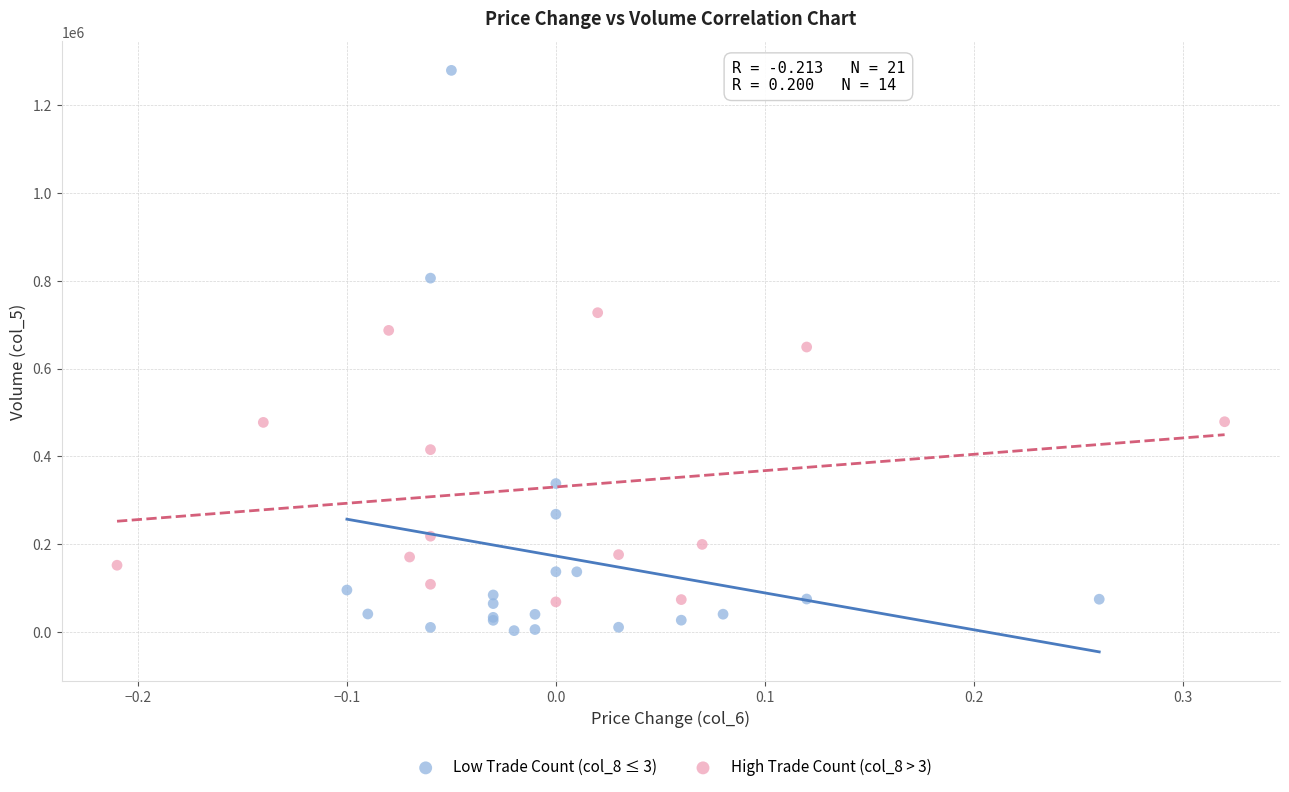

Which series reaches the maximum Y coordinate?

Low Trade Count (col_8 ≤ 3)